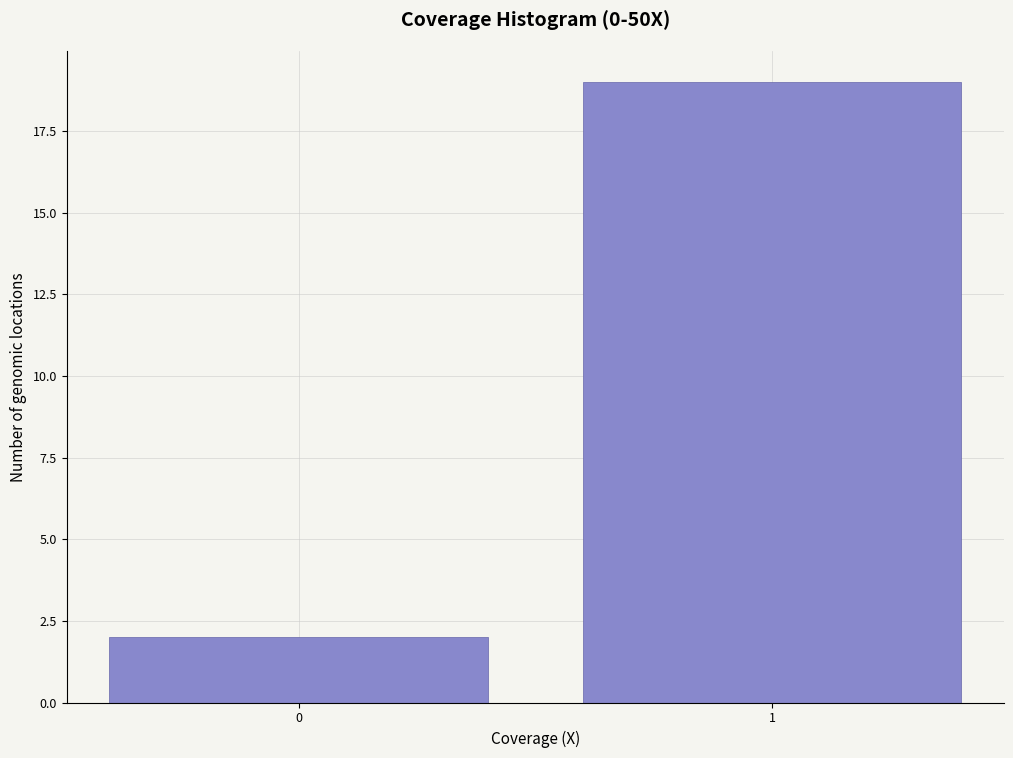

Reading right to left, list all the values displayed in this chart.

1=19	0=2